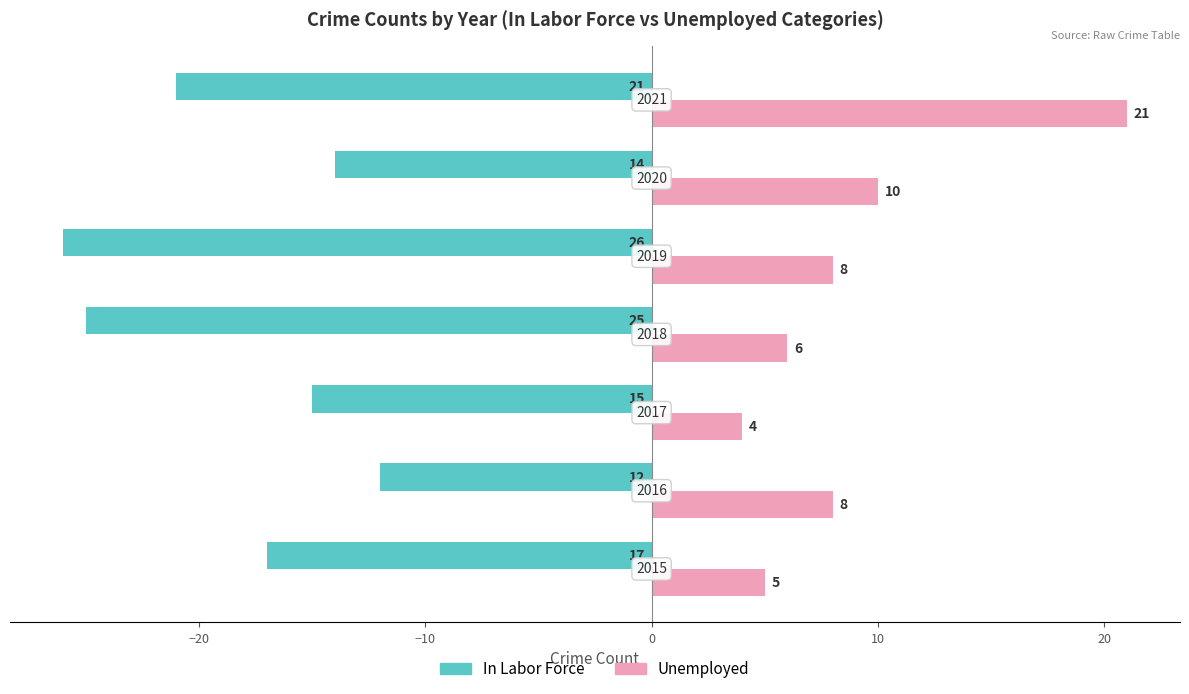

What is the difference between the second highest and second lowest values in the In Labor Force series?

11